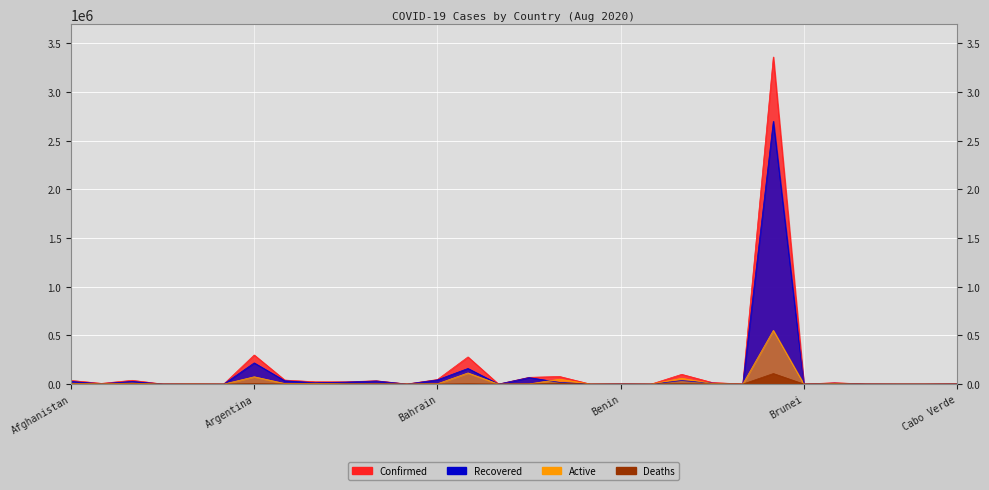

True or false: Confirmed and Deaths intersect in this chart.

False